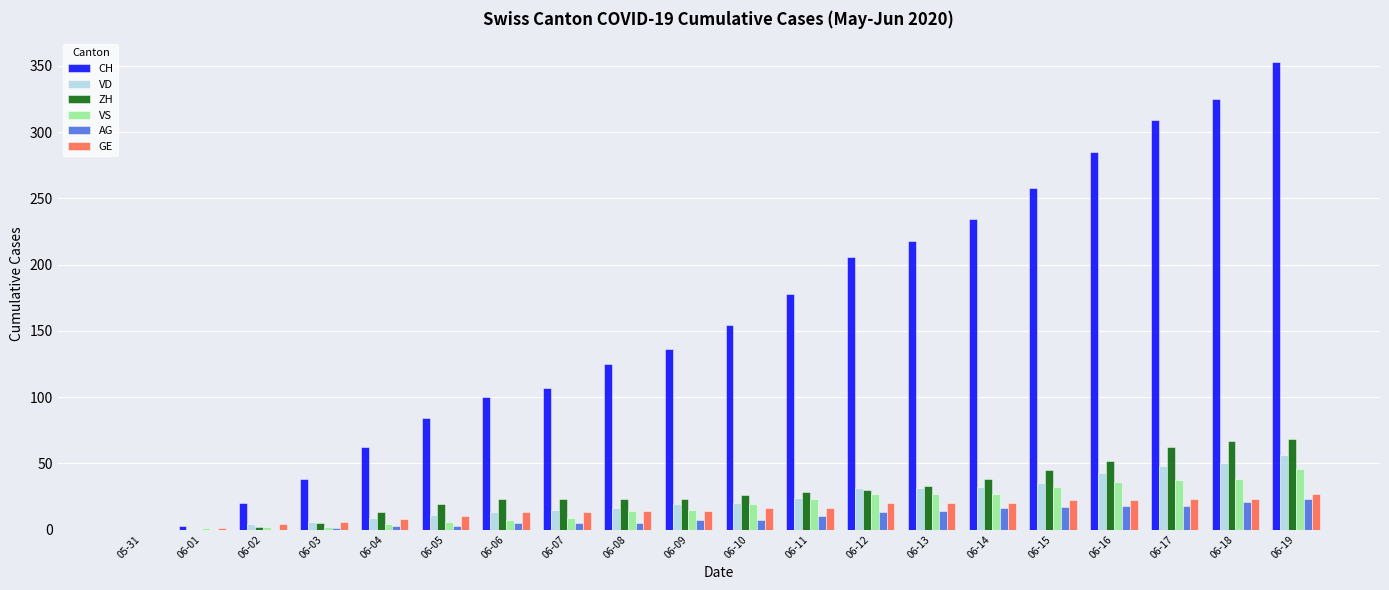

What is the sum of all ZH values?

580